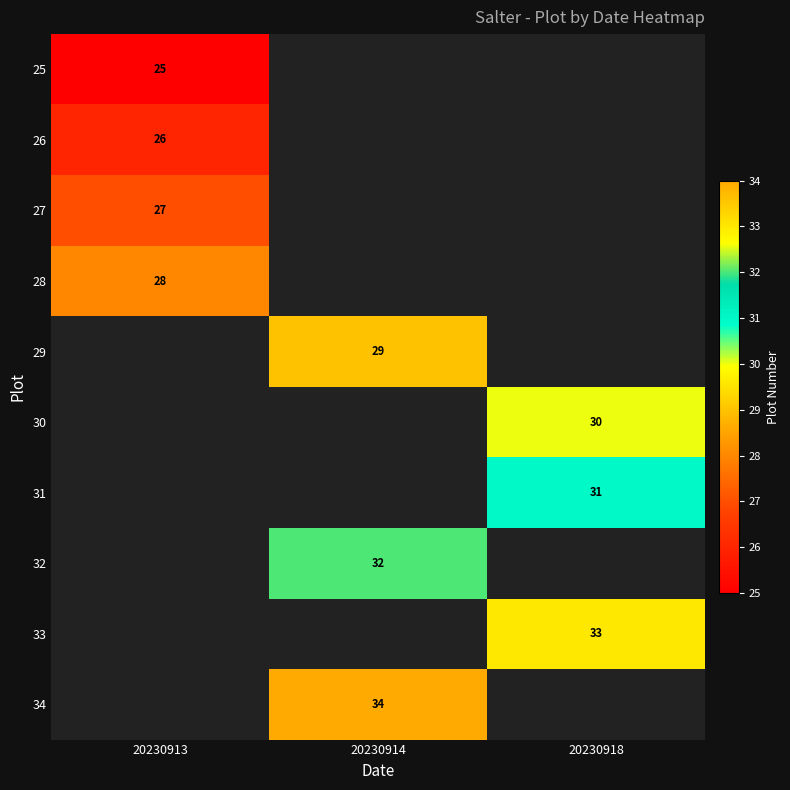

The 26 series shows 26 at 20230913. True or false?

True